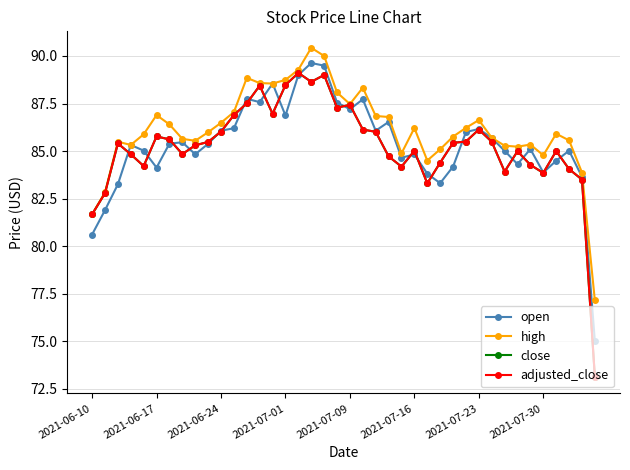

Is this an area chart (filled region under the line)?

No